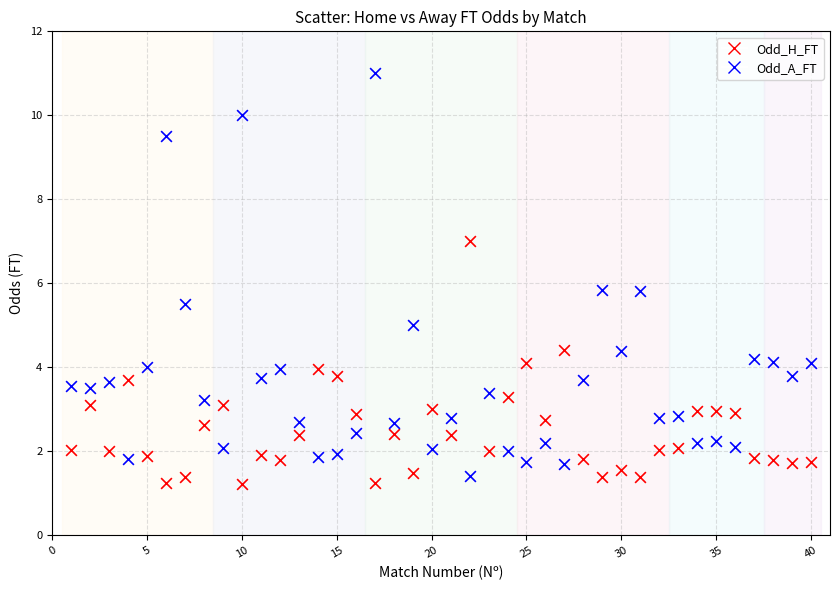

Which series contains the lowest Y value?

Odd_H_FT